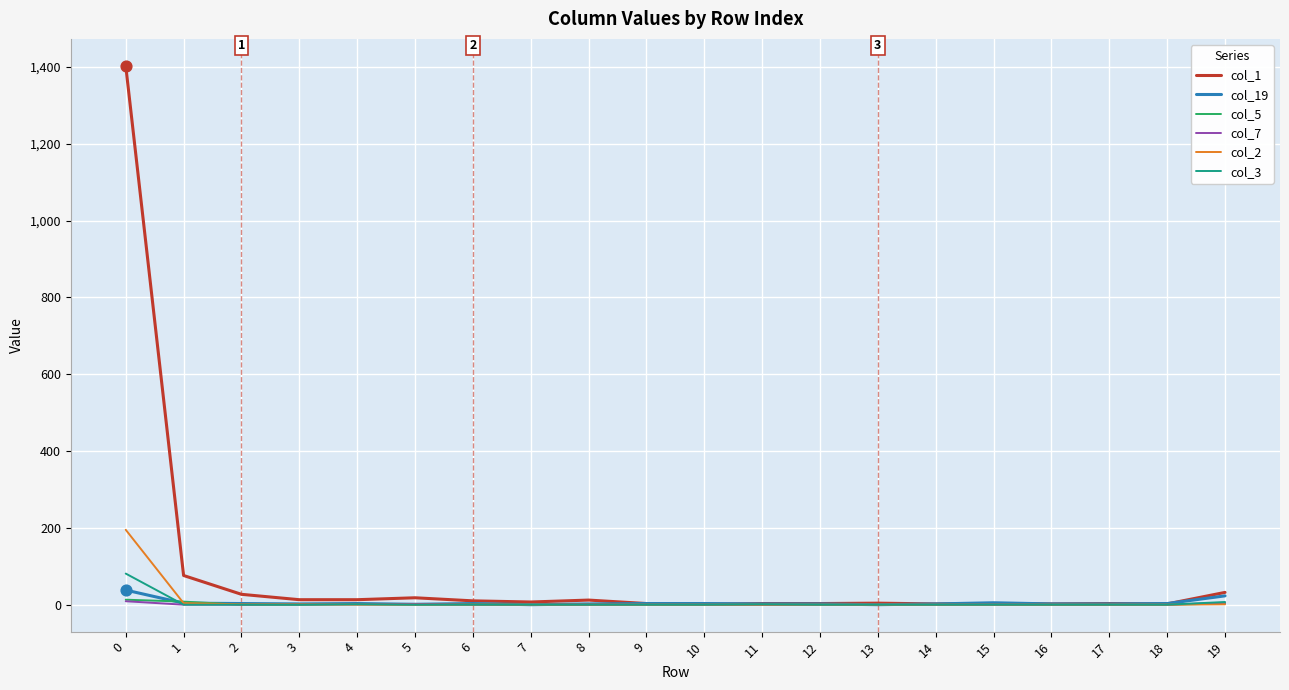

Which series has the largest total across all categories?

col_1